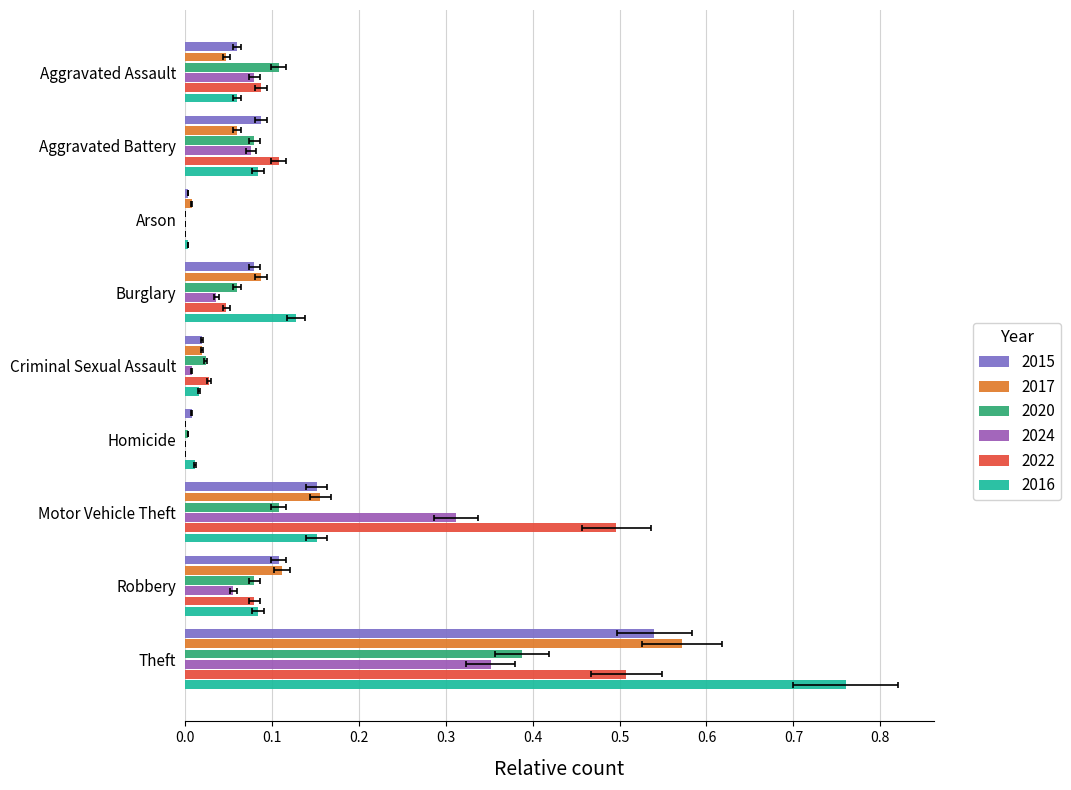

Reading left to right, transcribe all the data shown in this chart.

2015: 0.1	0.1	0.0	0.1	0.0	0.0	0.2	0.1	0.5
2017: 0.0	0.1	0.0	0.1	0.0	0.0	0.2	0.1	0.6
2020: 0.1	0.1	0.0	0.1	0.0	0.0	0.1	0.1	0.4
2024: 0.1	0.1	0.0	0.0	0.0	0.0	0.3	0.1	0.4
2022: 0.1	0.1	0.0	0.0	0.0	0.0	0.5	0.1	0.5
2016: 0.1	0.1	0.0	0.1	0.0	0.0	0.2	0.1	0.8